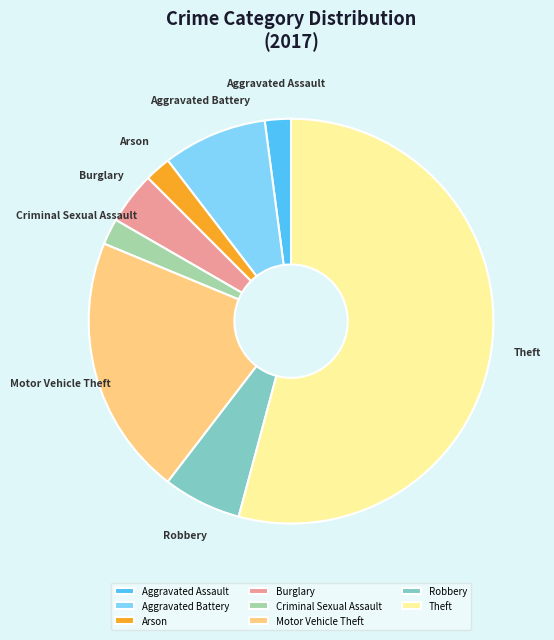

What is the largest slice in the pie chart?

Theft